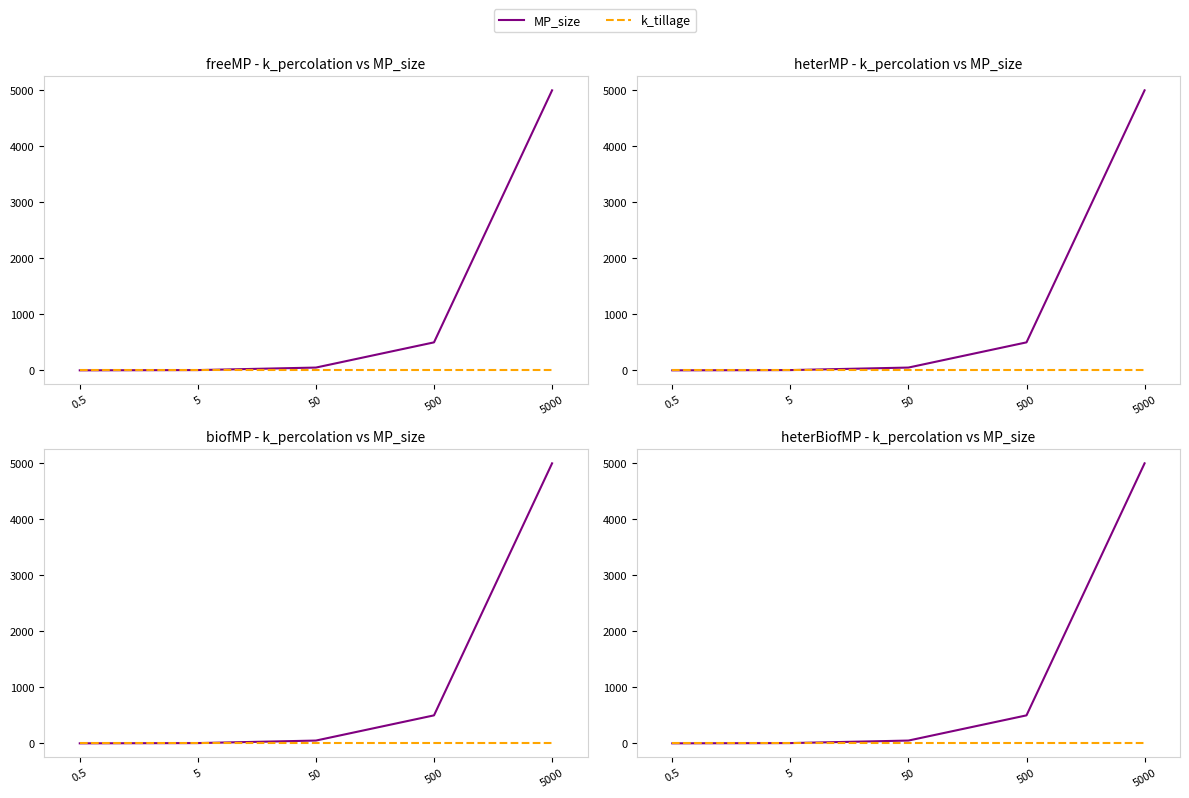

What is the value of the MP_size point at the 3rd from the left?

50.0